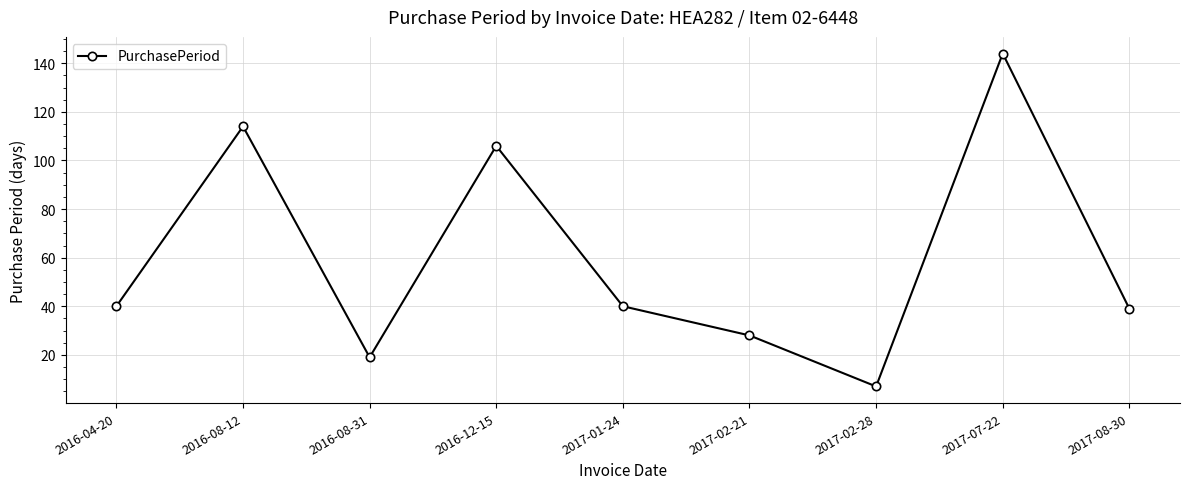

True or false: there are more than 2 points higher than both neighbors.

True